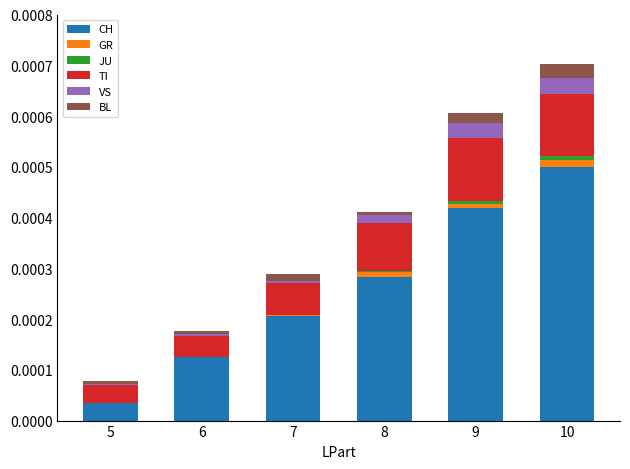

What are all the series names shown in the legend?

CH, GR, JU, TI, VS, BL